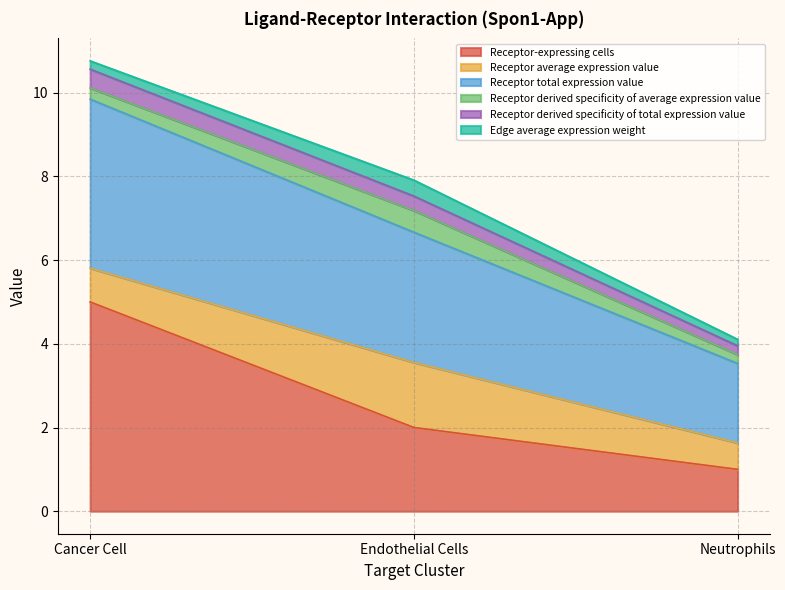

At which category is the sum across all series the highest?

Cancer Cell